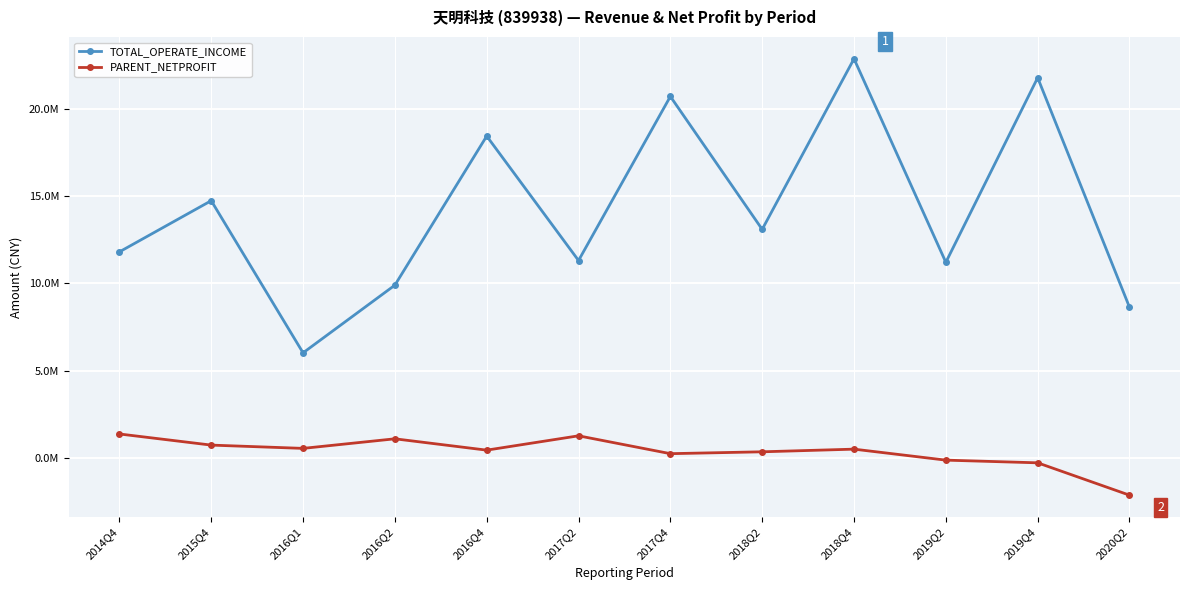

What are all the series names shown in the legend?

TOTAL_OPERATE_INCOME, PARENT_NETPROFIT